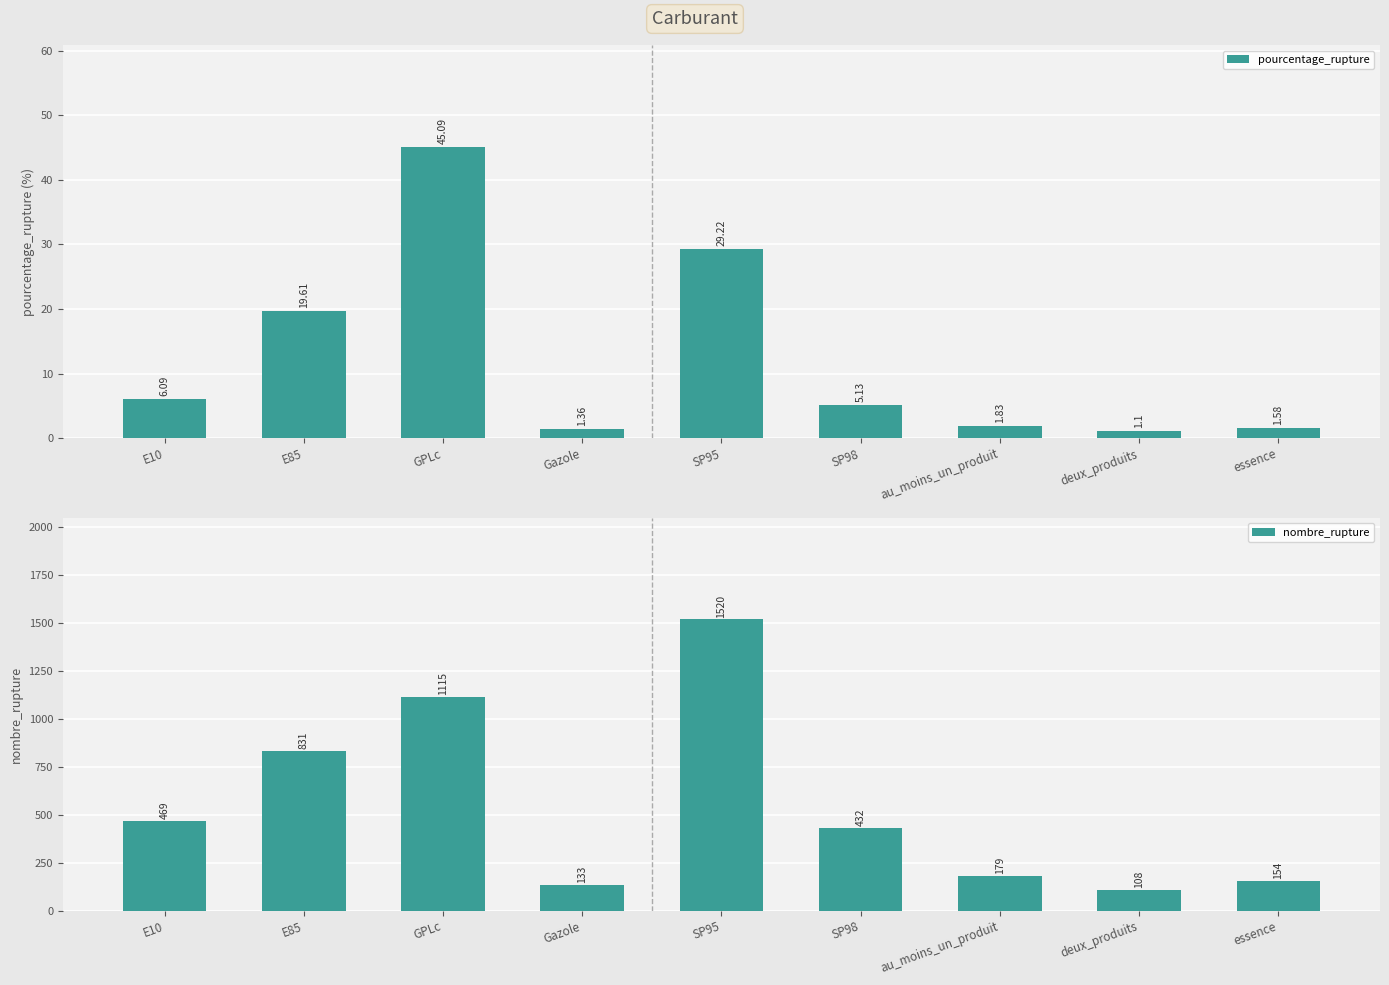

How many series are shown in this chart?

2